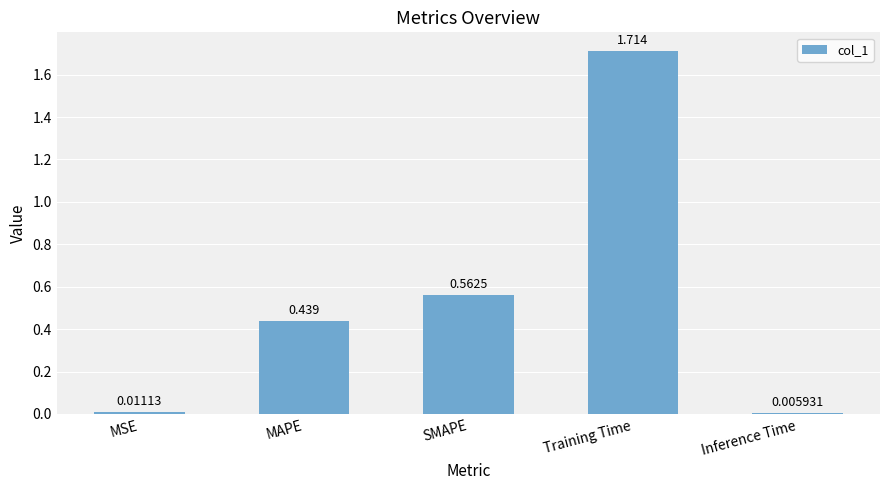

List the labels in order of value, largest first.

Training Time, SMAPE, MAPE, MSE, Inference Time